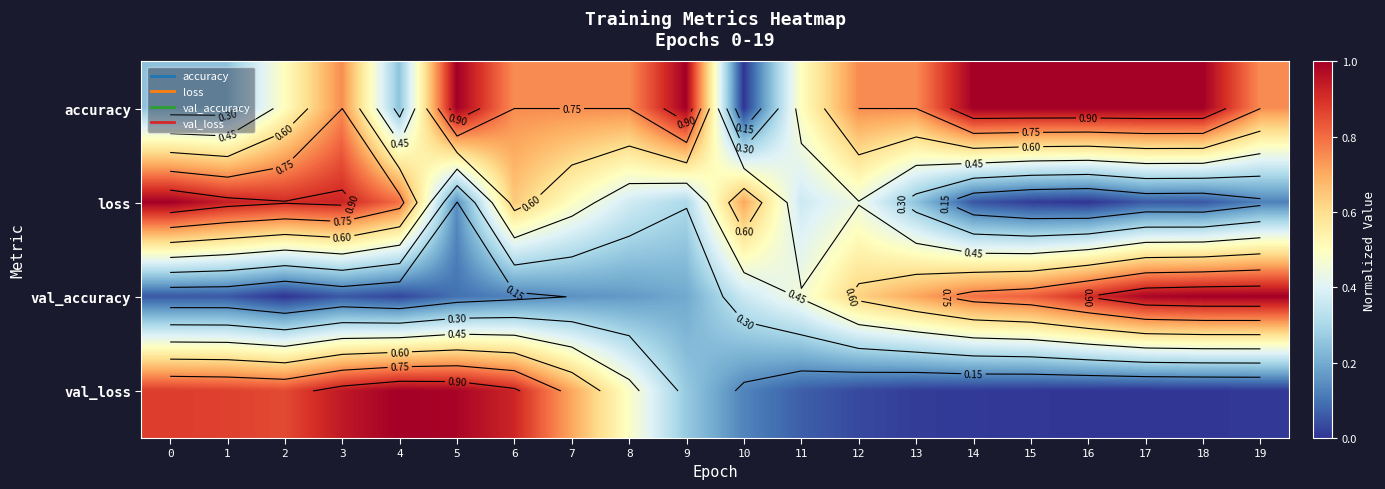

What is the difference between the maximum and minimum values in the val_accuracy series?

1.0